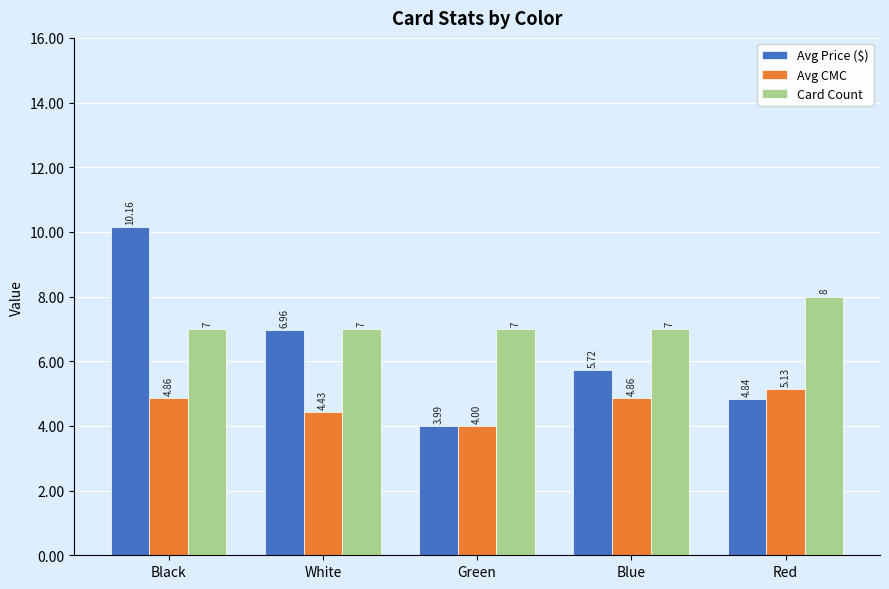

Which series changed the most between Green and Red?

Avg CMC